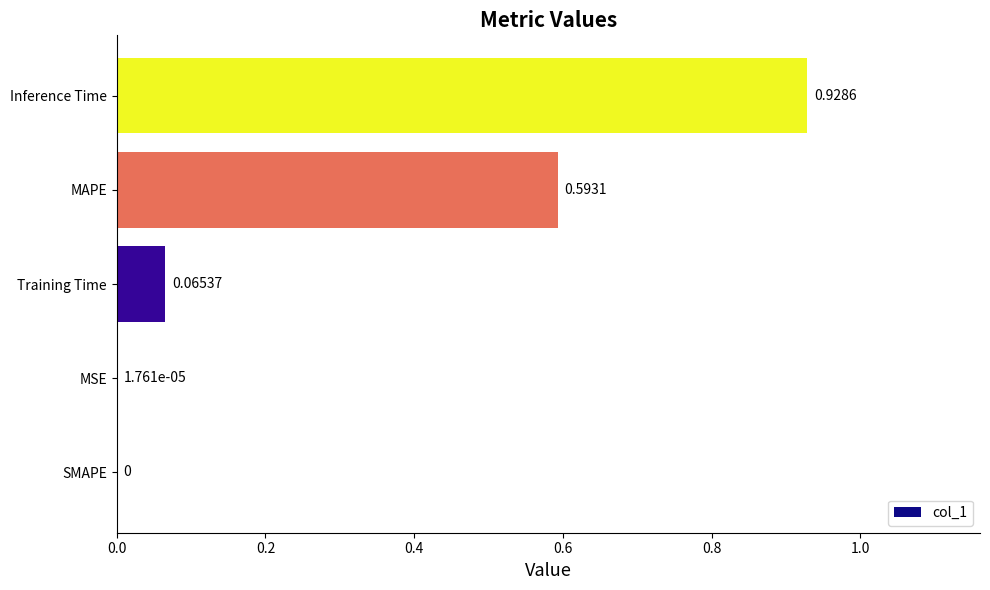

At which category does the chart reach its peak across all series?

Inference Time